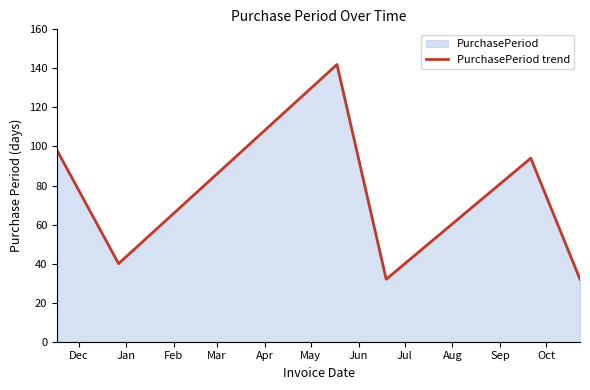

True or false: the data has more than 1 interior local peaks.

True